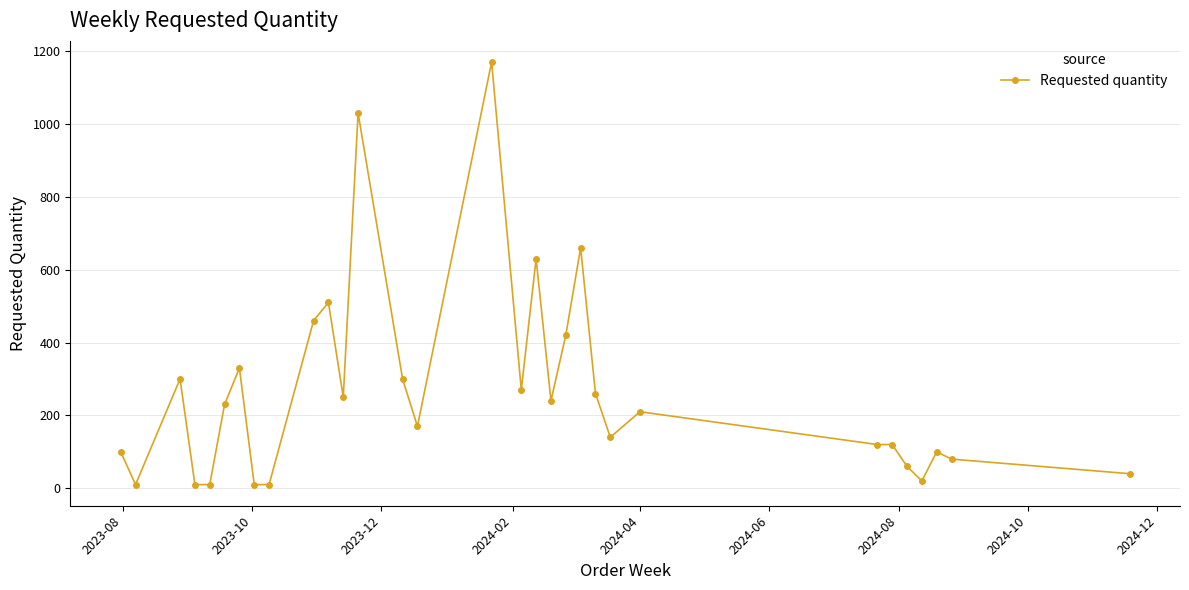

What is the sum of all values?

8270